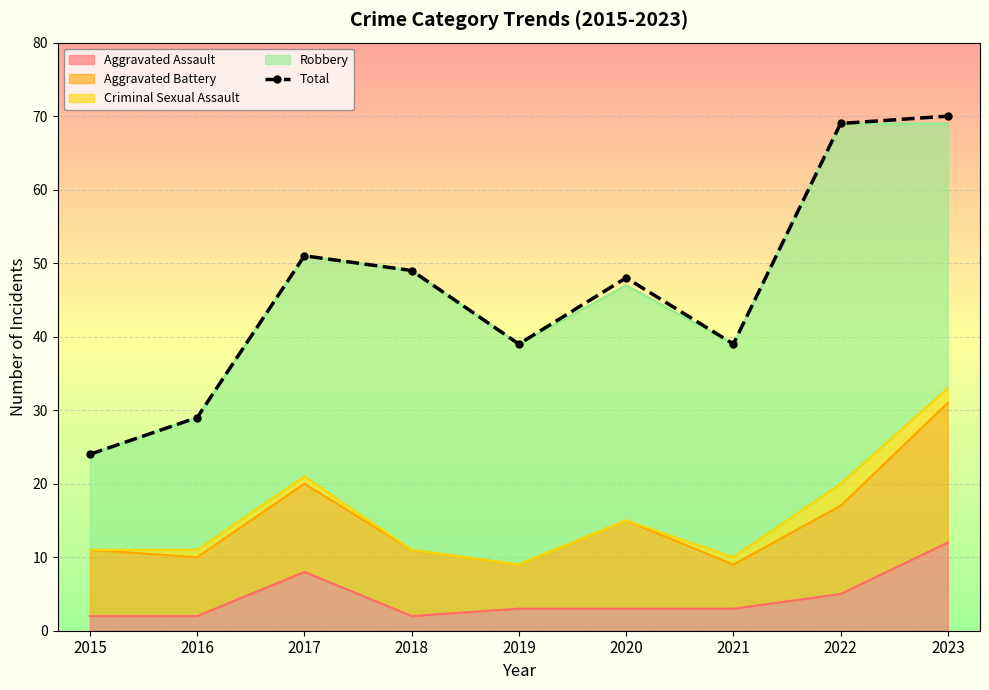

True or false: the data has more than 0 interior local peaks.

True